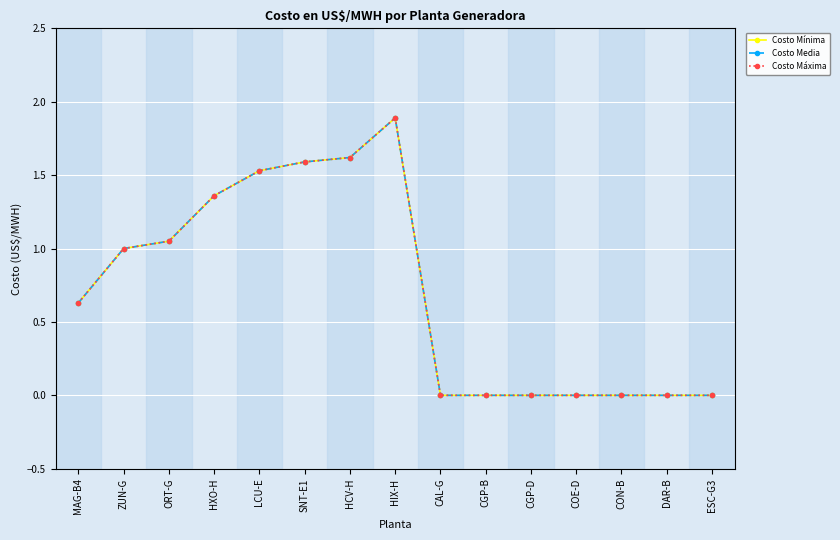

Is it true that Costo Media equals 0.6 at CGP-D?

False